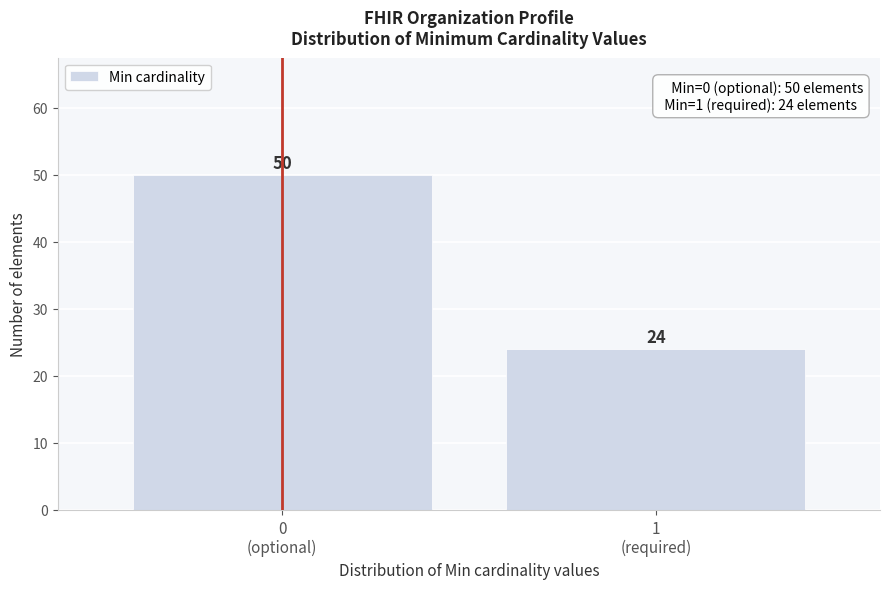

Reading left to right, extract all data points from this chart.

50	24